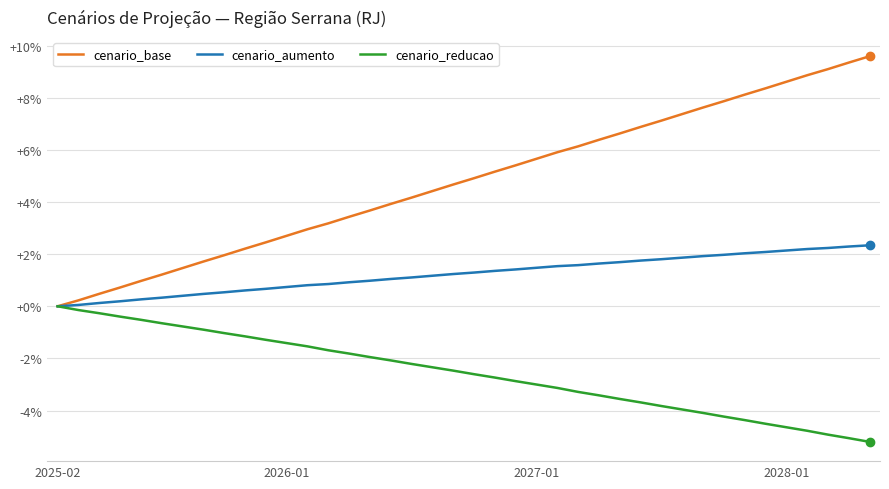

How many distinct data groups are displayed?

3